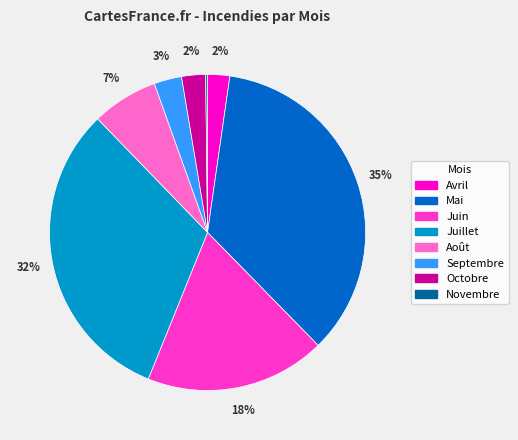

Between Avril and Juin, which is larger?

Juin